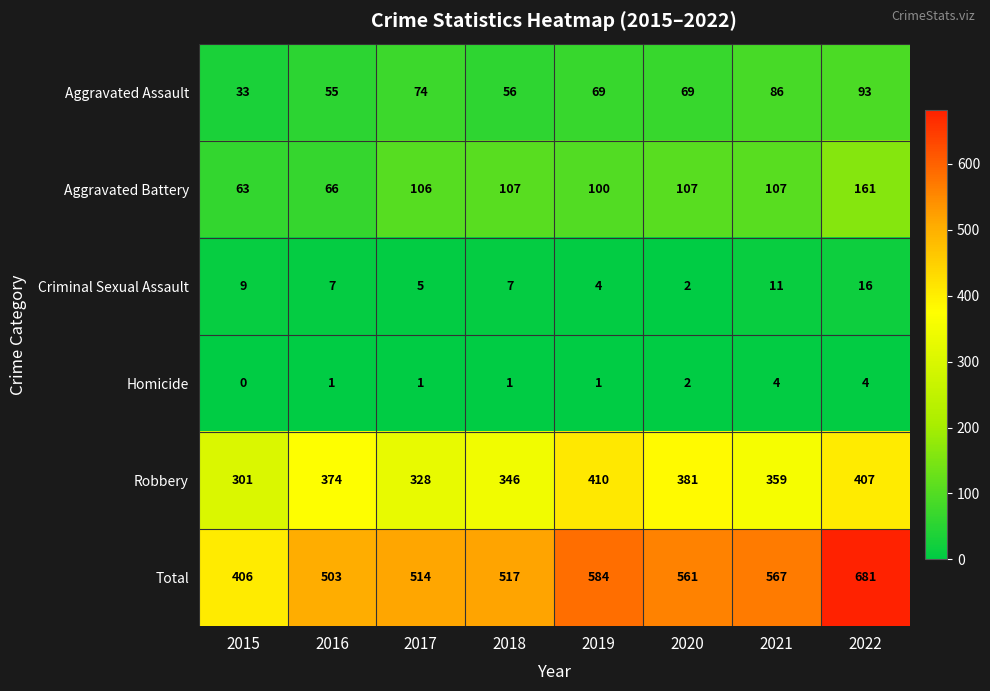

Between 2021 and 2022, which series saw the biggest shift?

Total